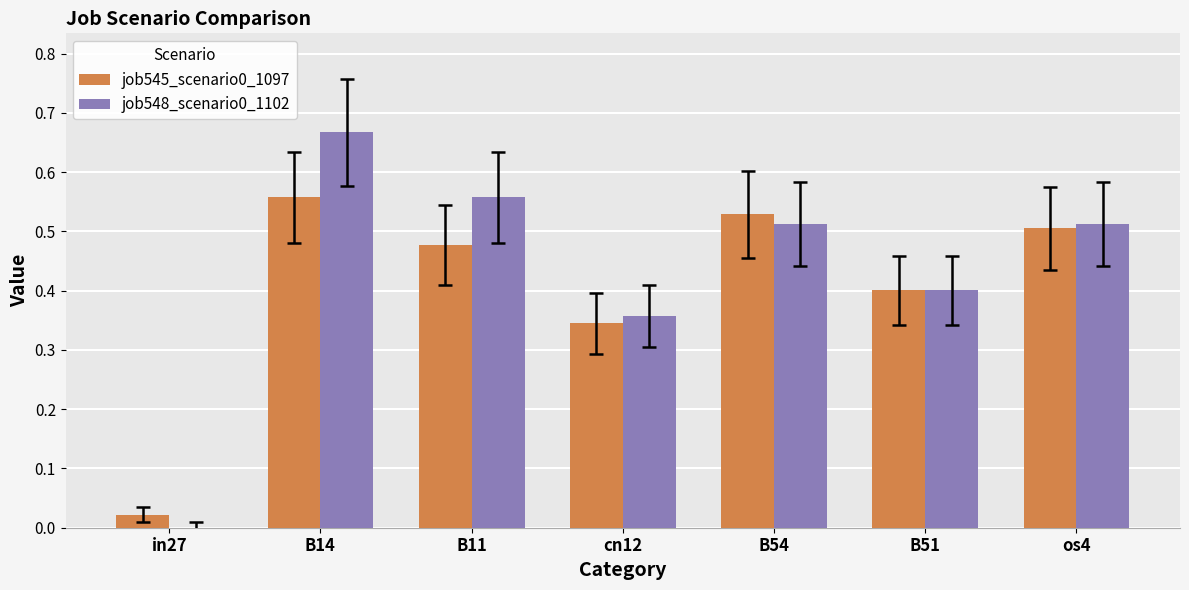

The job545_scenario0_1097 series shows 0.5 at B54. True or false?

True